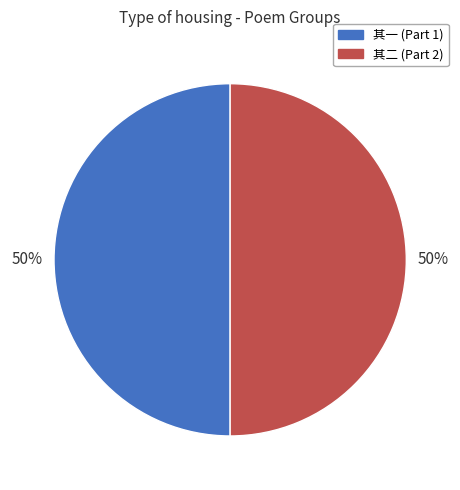

True or false: 其一 (Part 1) accounts for 61% of the total.

False